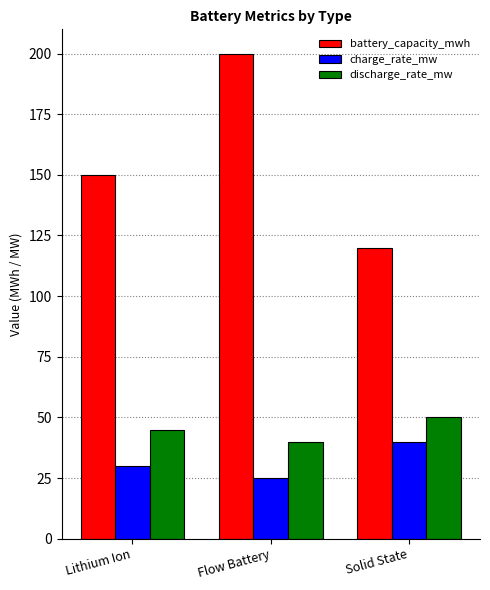

What is the label of the 3rd bar from the right?

Lithium Ion